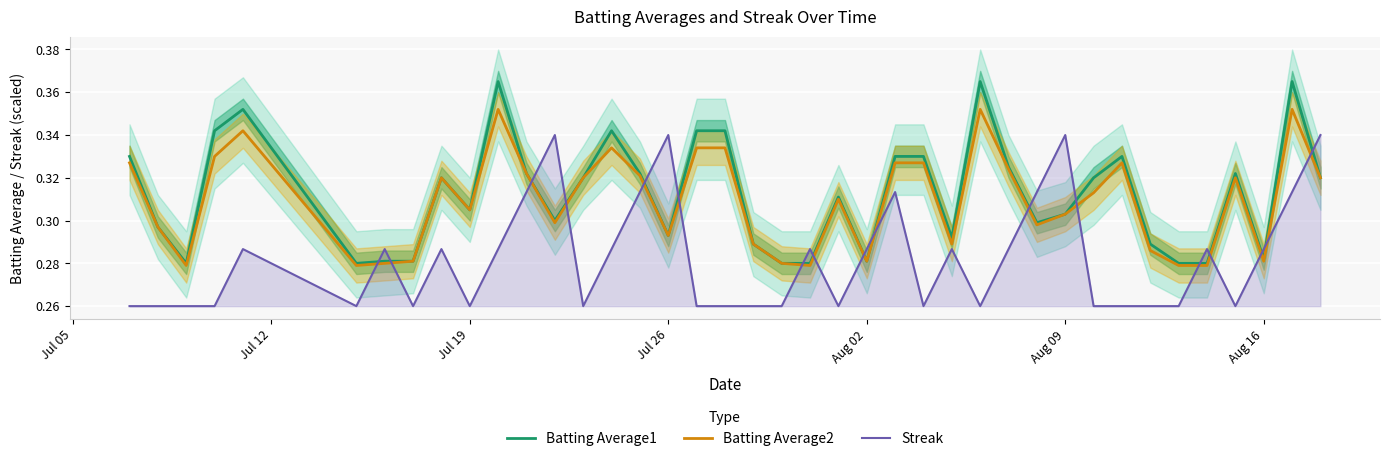

What is the maximum value shown in the chart?

0.4